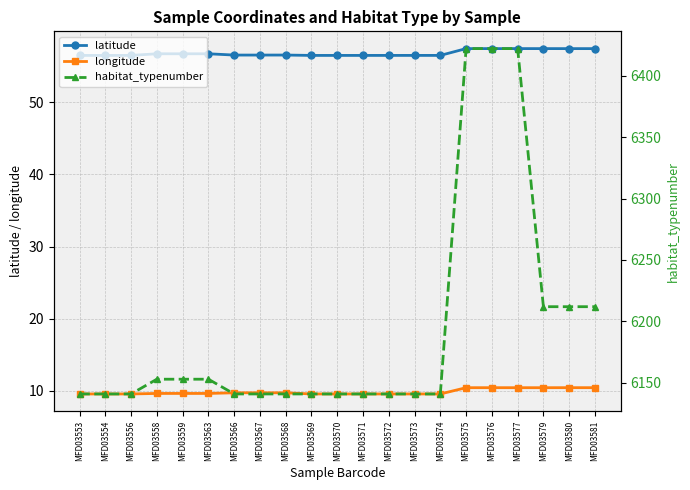

List the labels in order of longitude value, smallest first.

MFD03556, MFD03573, MFD03574, MFD03553, MFD03554, MFD03569, MFD03570, MFD03571, MFD03572, MFD03558, MFD03559, MFD03563, MFD03568, MFD03567, MFD03566, MFD03579, MFD03577, MFD03575, MFD03576, MFD03581, MFD03580